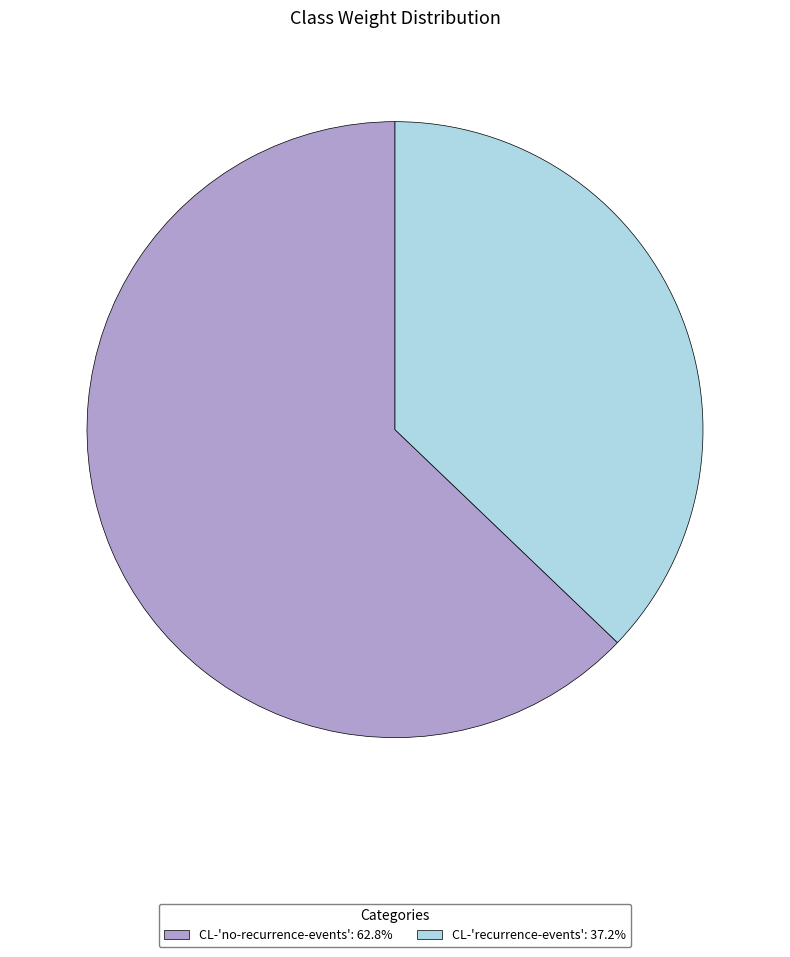

Count the number of slices in the pie.

2